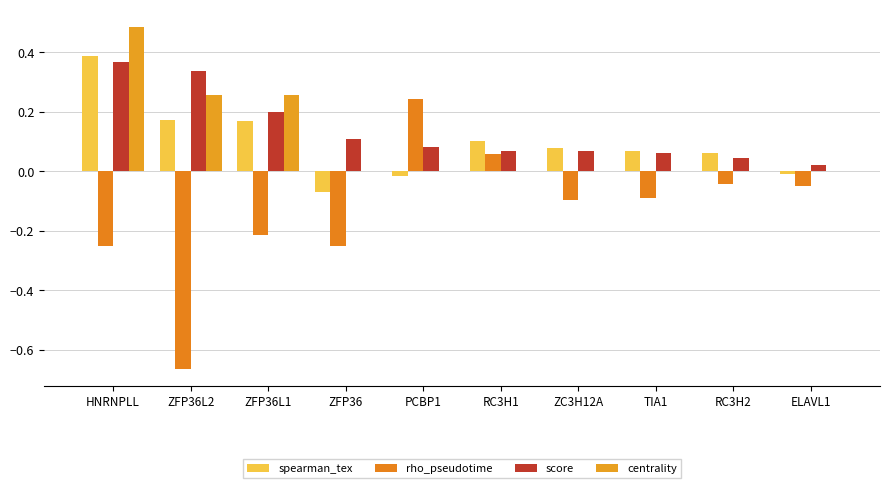

Reading left to right, what are all the values shown in this chart?

spearman_tex: 0.4	0.2	0.2	-0.1	-0.0	0.1	0.1	0.1	0.1	-0.0
rho_pseudotime: -0.3	-0.7	-0.2	-0.2	0.2	0.1	-0.1	-0.1	-0.0	-0.0
score: 0.4	0.3	0.2	0.1	0.1	0.1	0.1	0.1	0.0	0.0
centrality: 0.5	0.3	0.3	0.0	0.0	0.0	0.0	0.0	0.0	0.0